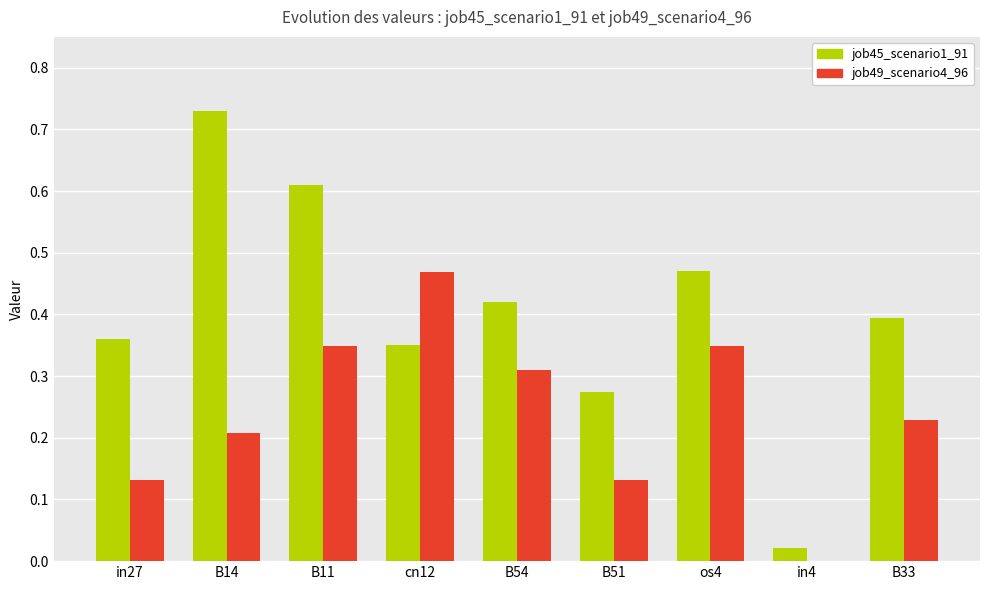

At which label does job49_scenario4_96 reach its peak?

cn12